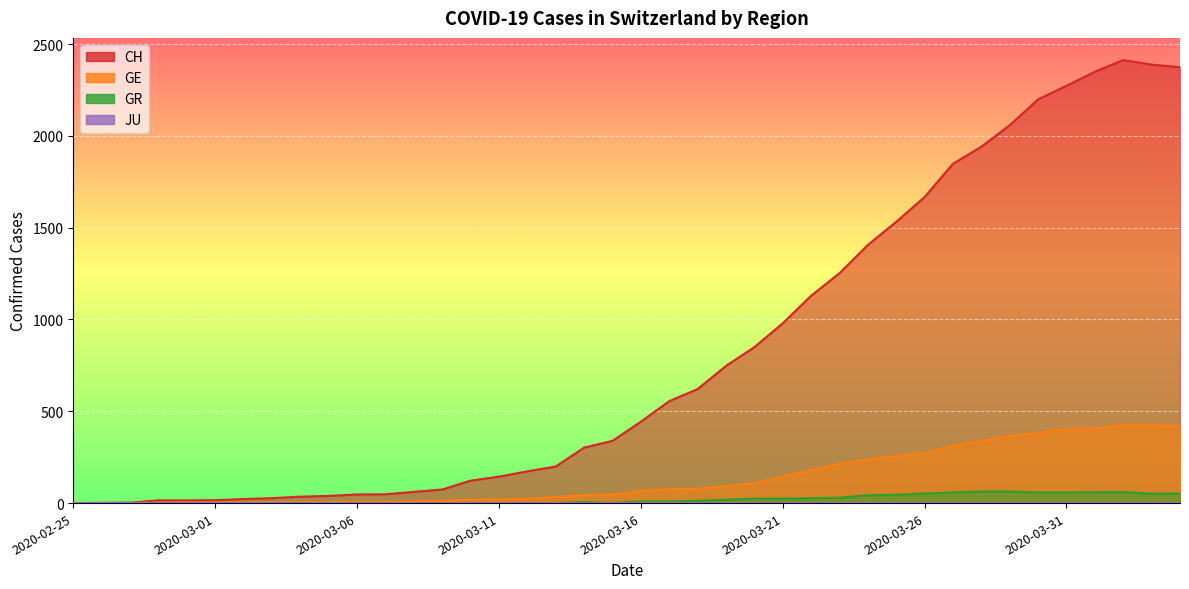

How many values in the CH series are below 443?

20